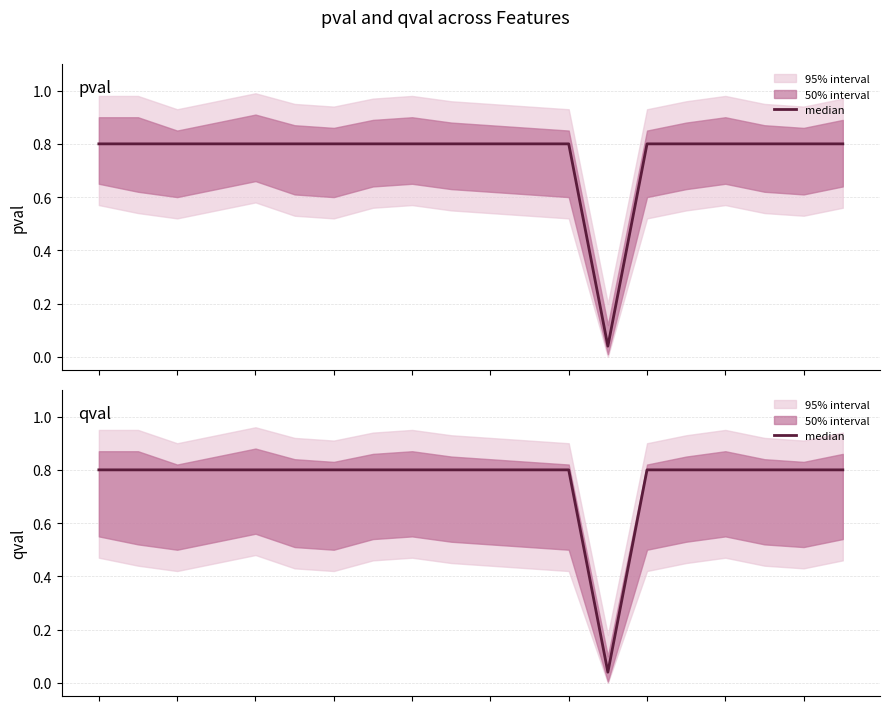

The value at 10 is 0.3. True or false?

False